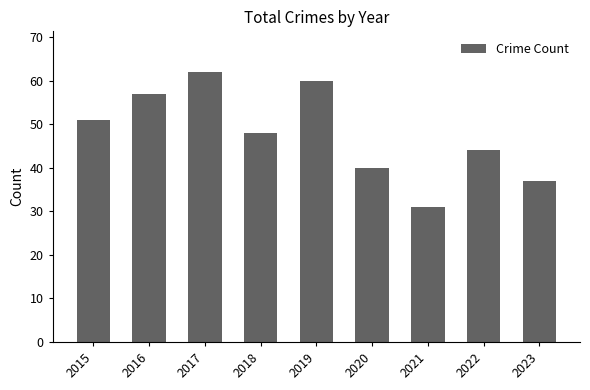

Are the bars horizontal?

No